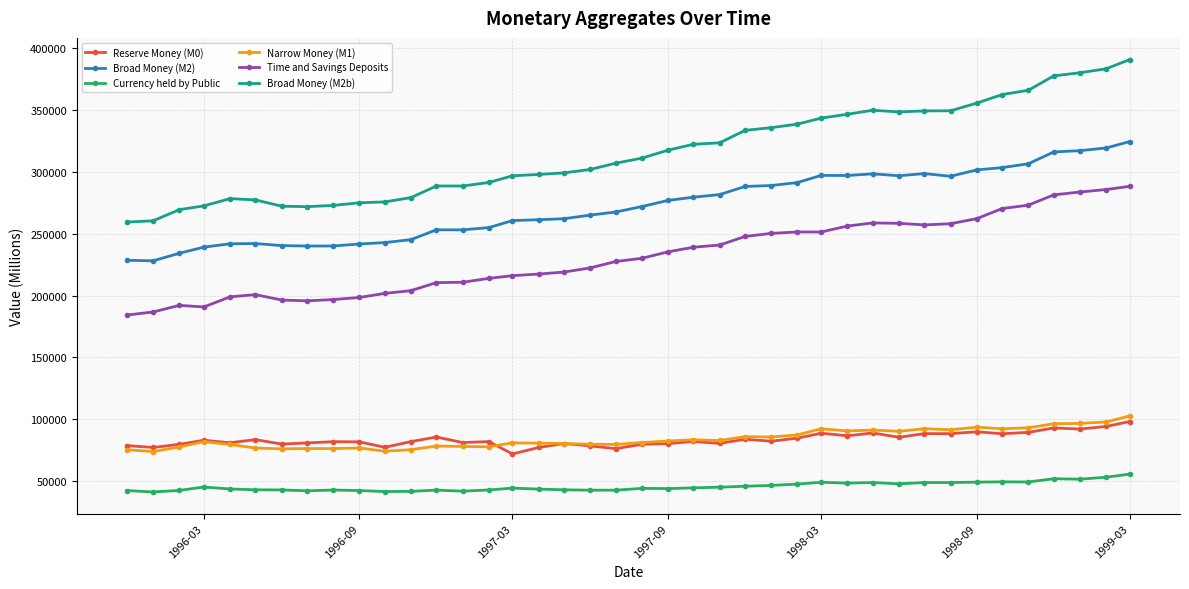

True or false: Broad Money (M2b) and Currency held by Public cross at least once.

False